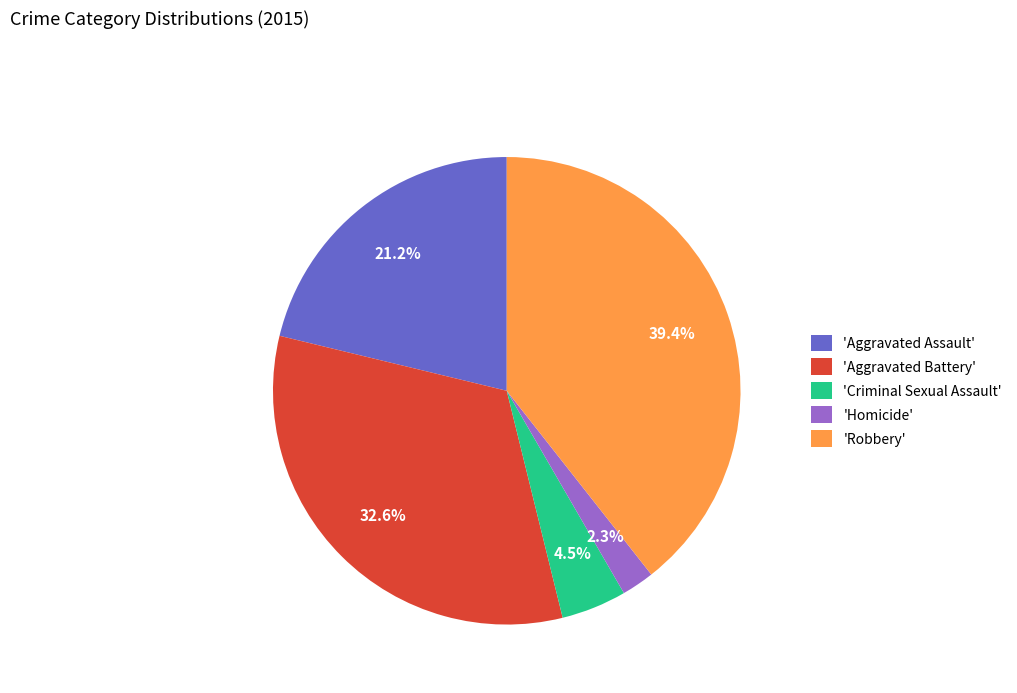

Is 'Aggravated Assault' the majority of the pie?

No